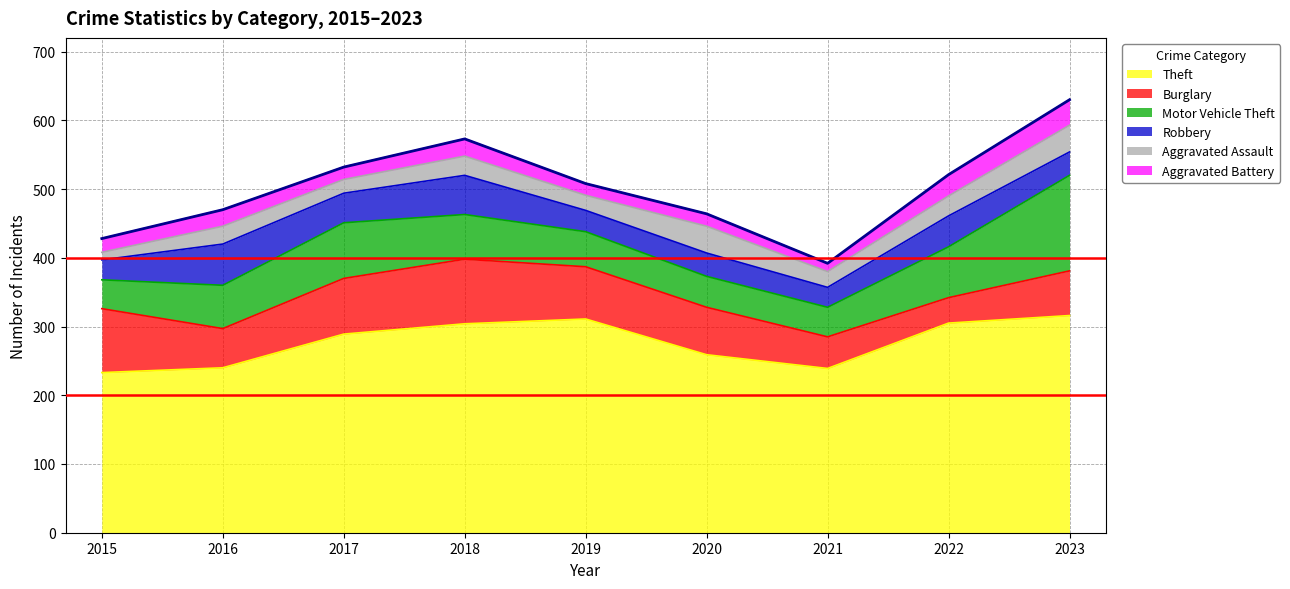

How many interior local valleys does the Aggravated Assault series have?

3